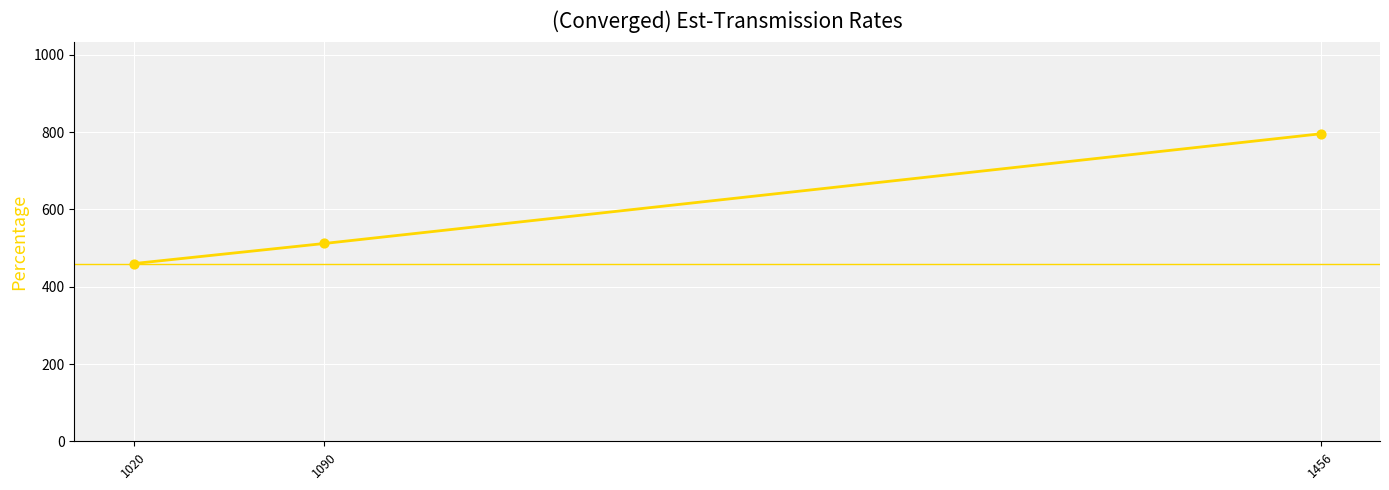

Which has a higher value, 1020 or 1090?

1090